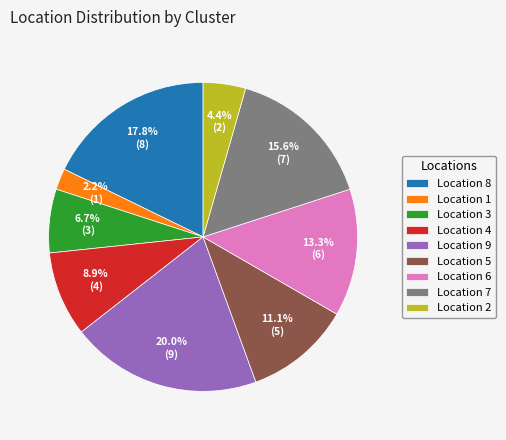

Which slice is the smallest?

Location 1